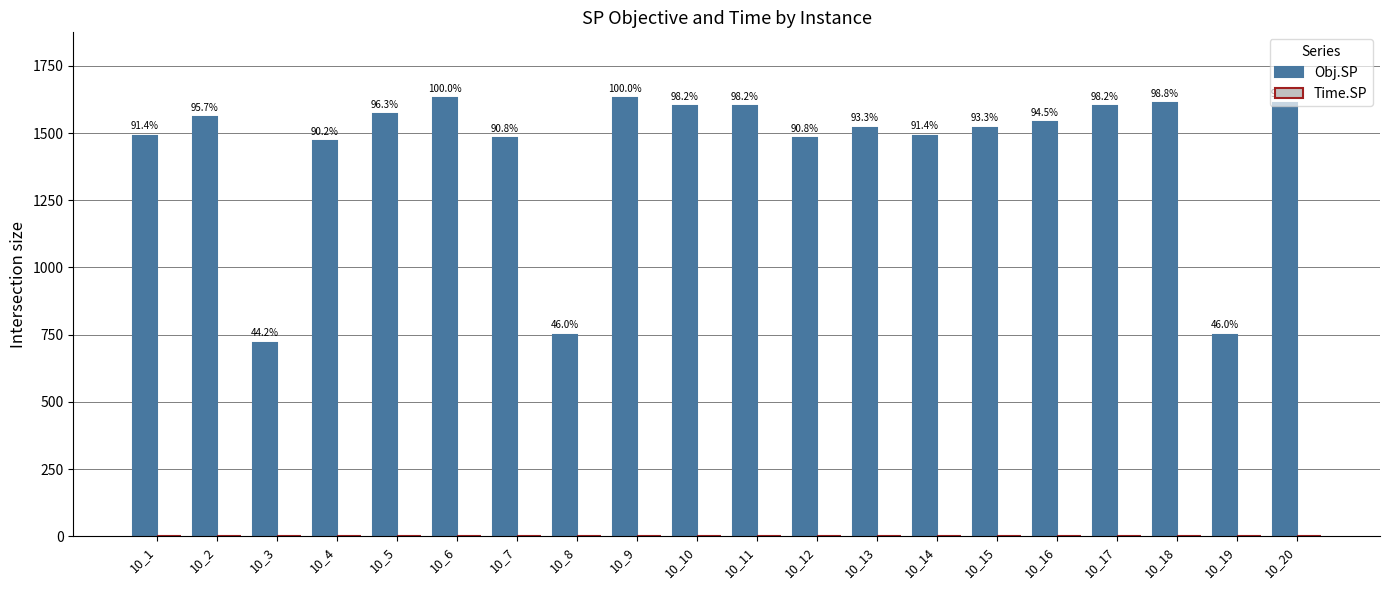

Are the bars grouped side by side (vs. stacked)?

Yes